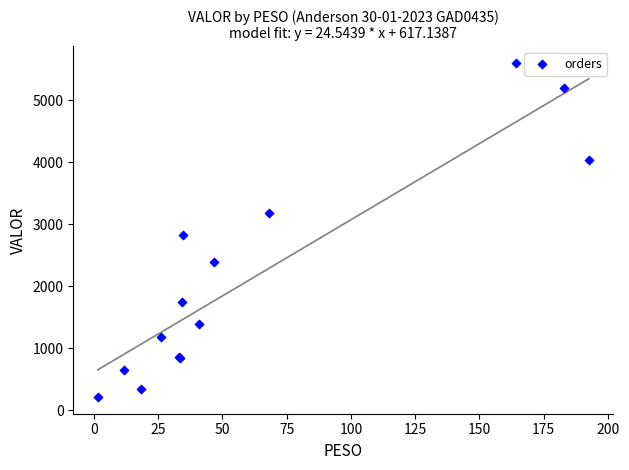

What Y value in the scatter plot is closest to 2906?

2820.5